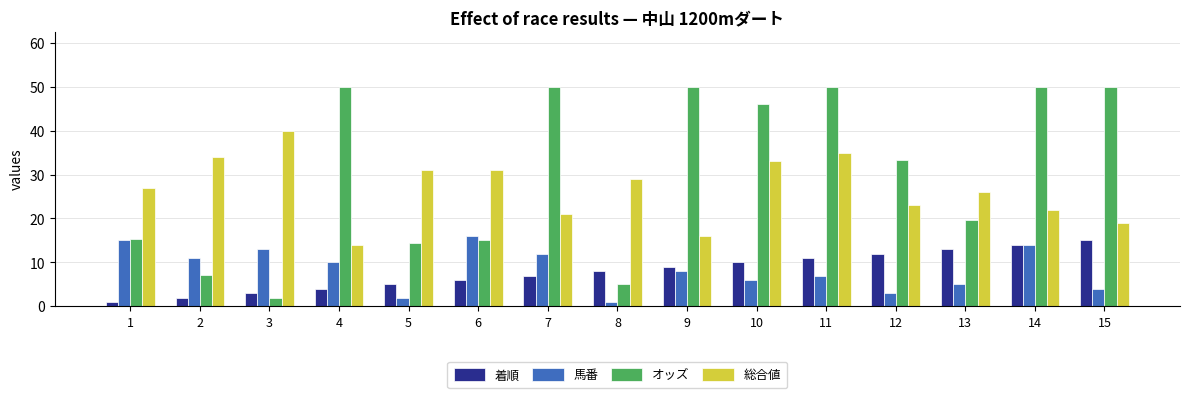

What is the average value of the 着順 series?

8.0